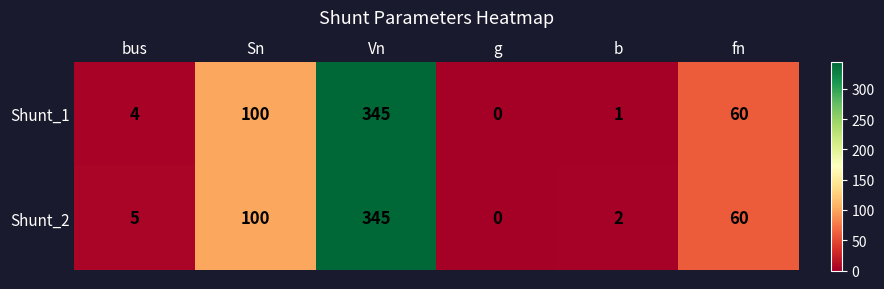

What is the difference between the maximum and minimum values in the Shunt_1 series?

345